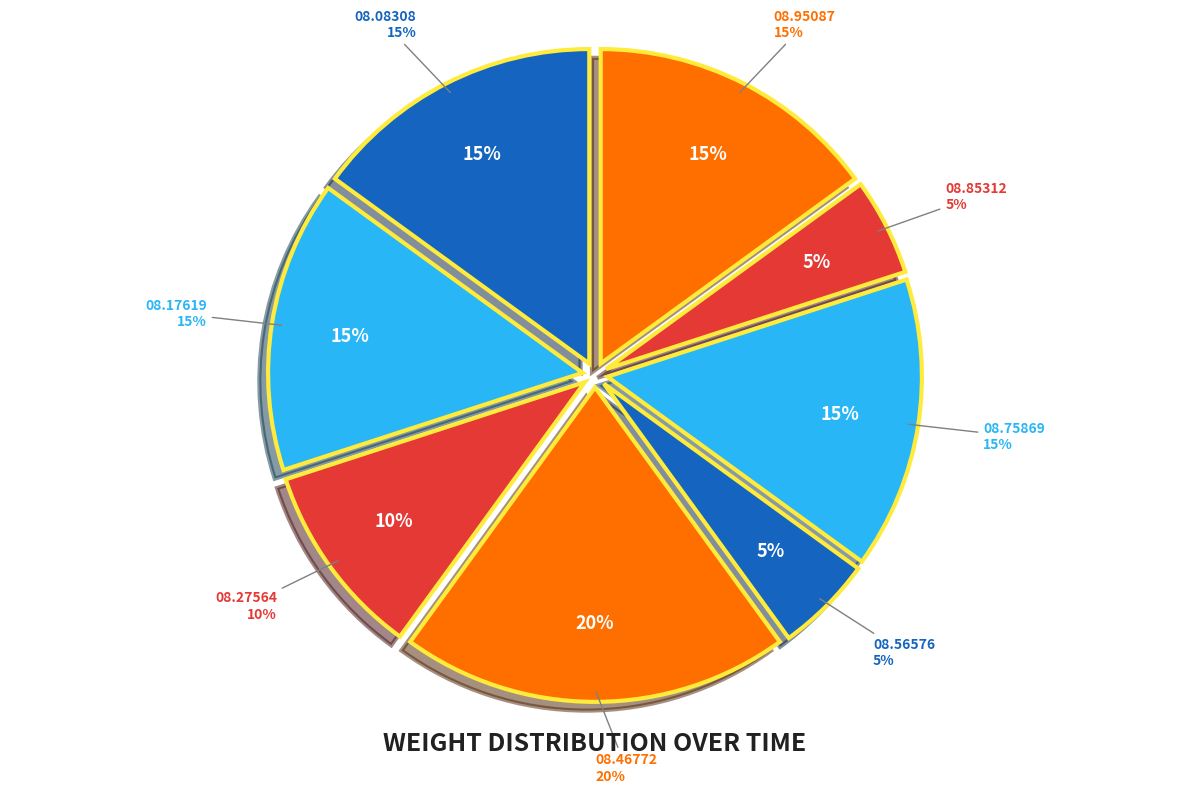

The 01:00:08.275642 slice represents 10% of the pie. True or false?

True